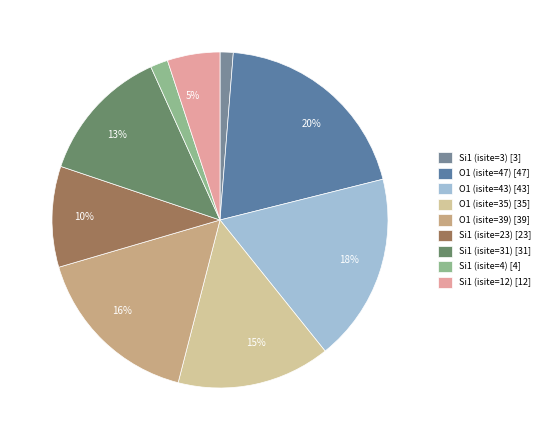

Is there any slice that represents more than half of the pie?

No